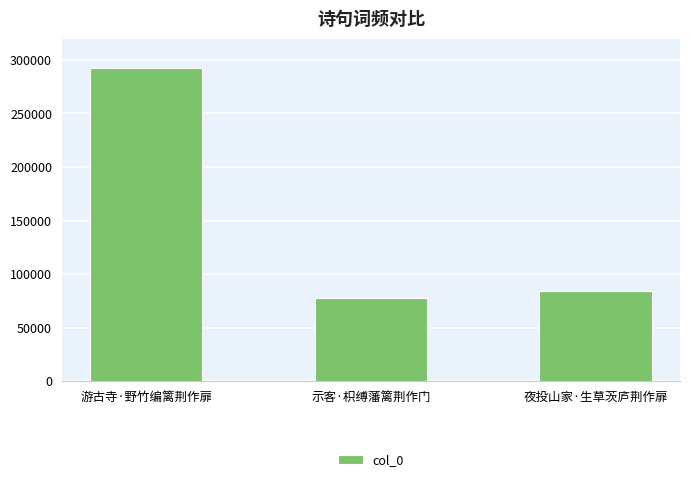

True or false: the data shows 520354 at 游古寺·野竹编篱荆作扉.

False